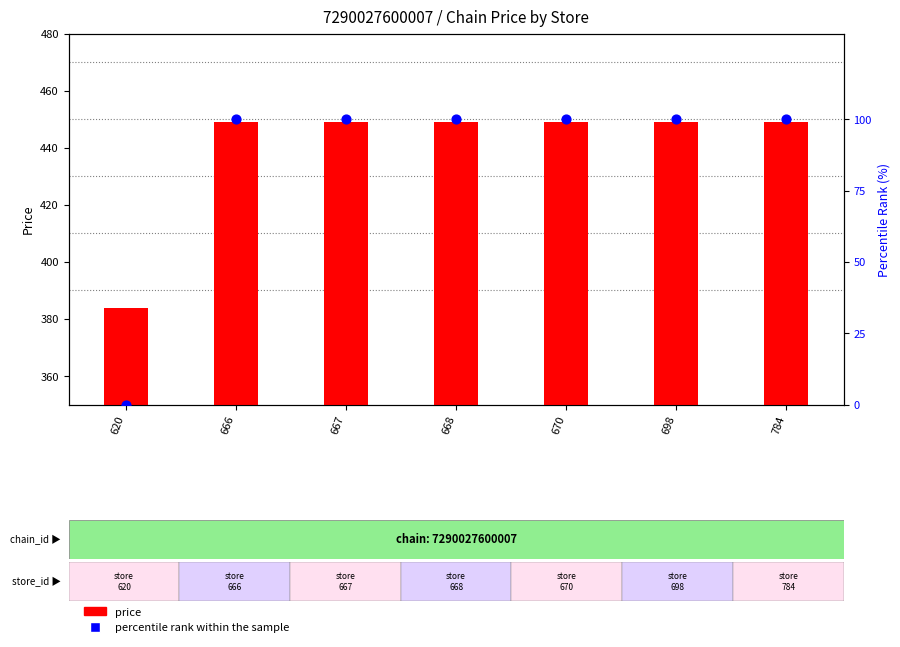

Which series reaches the minimum Y coordinate?

percentile rank within the sample